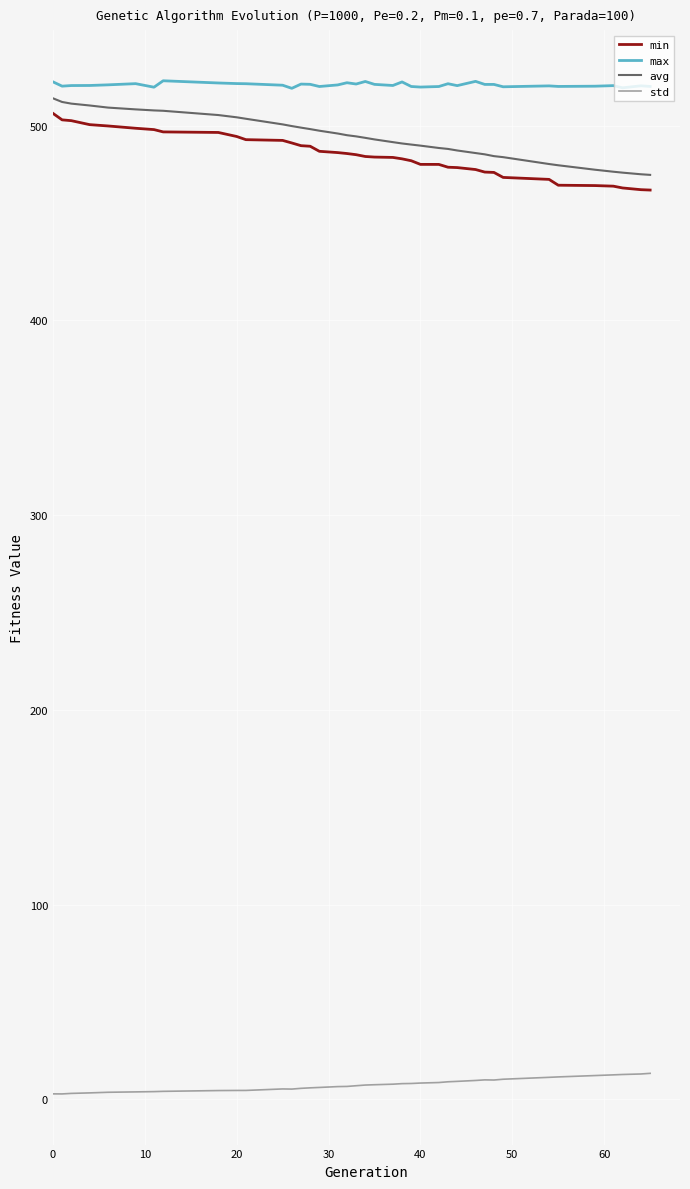

What is the difference between the maximum and minimum values in the max series?

3.9